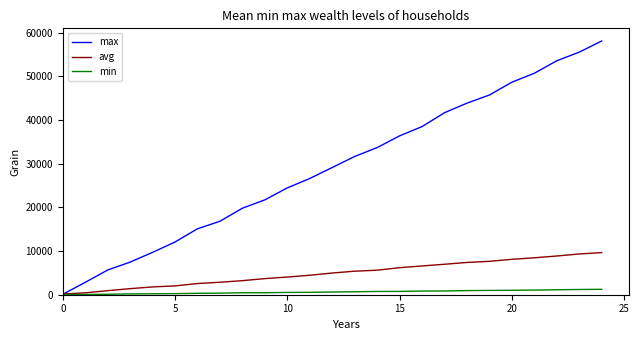

What are all the series names shown in the legend?

max, avg, min